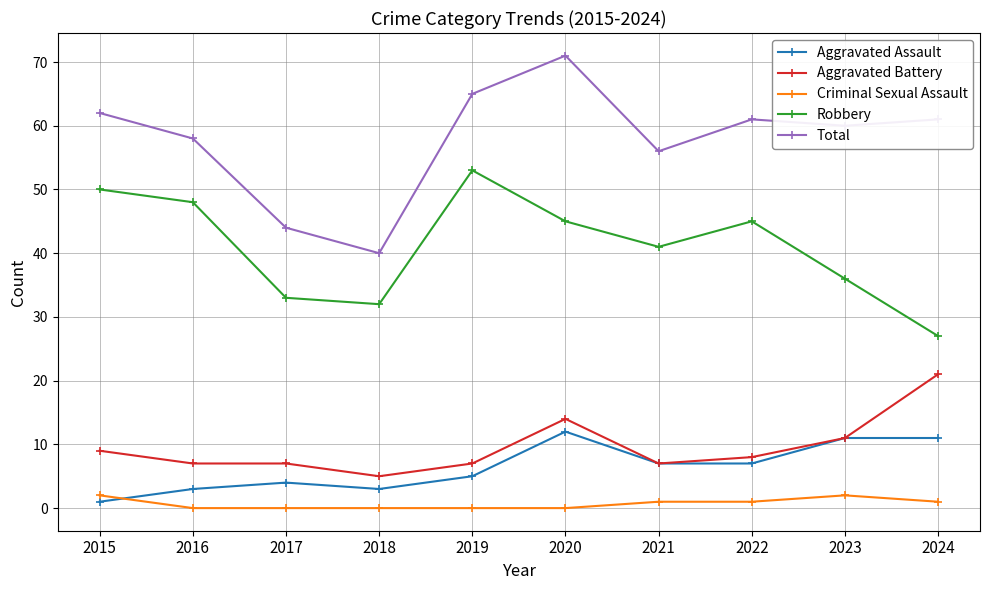

What is the total value across all series at 2021?

112